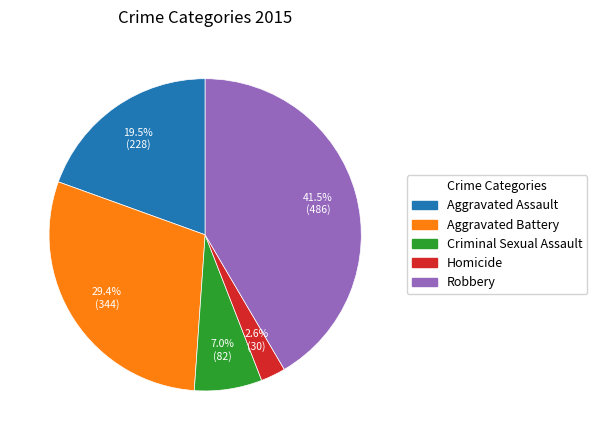

How many slices are in this pie chart?

5